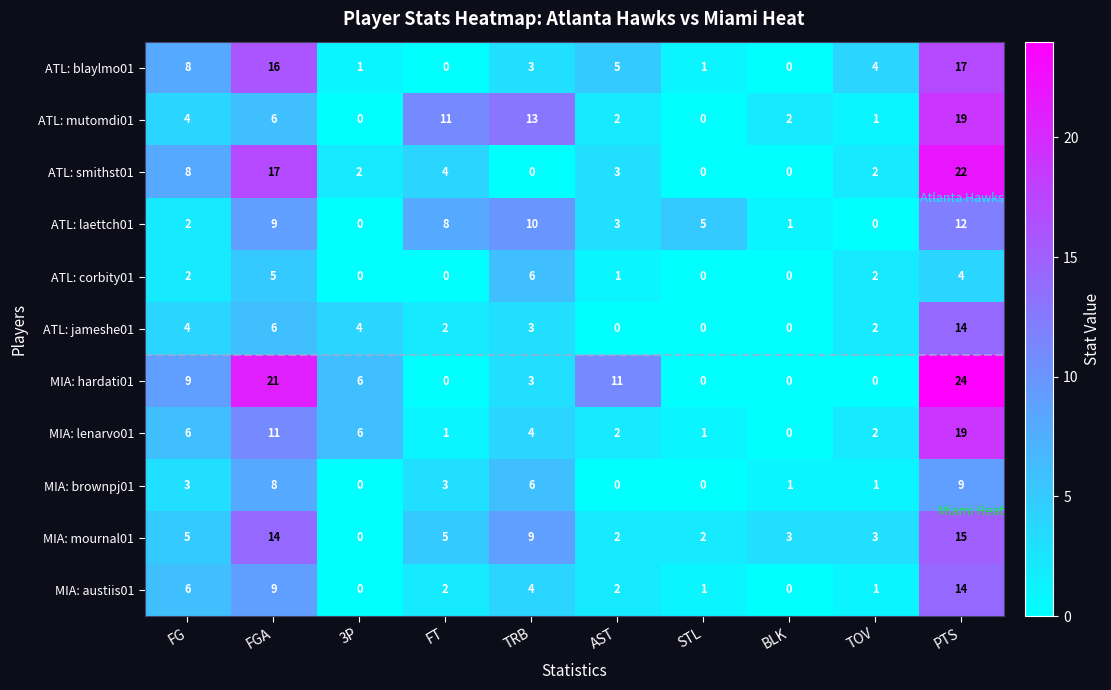

How many data points in ATL: corbity01 are less than 2?

5